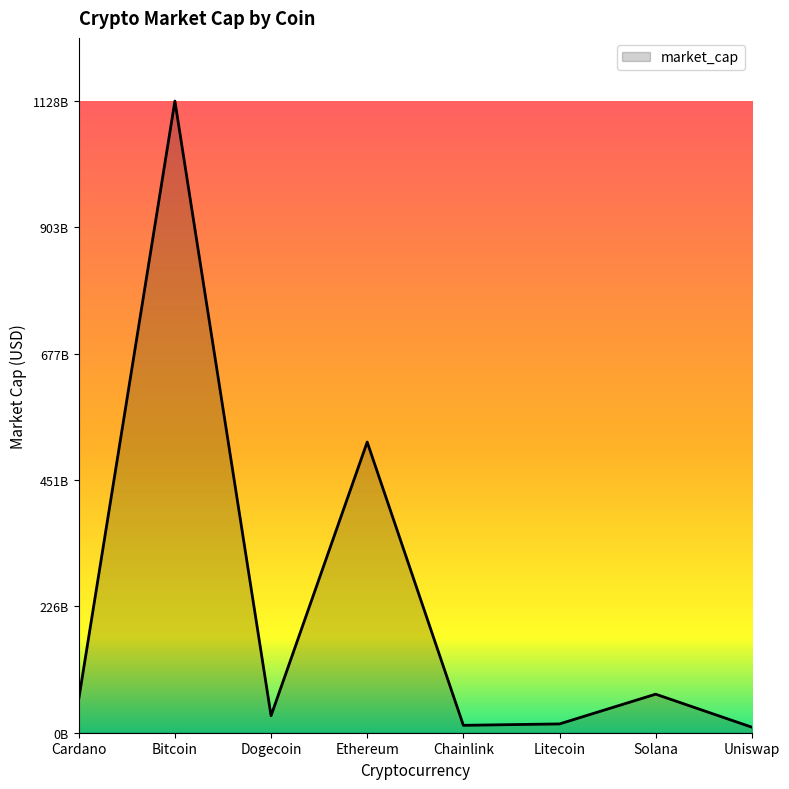

True or false: the data shows 30441784394 at Dogecoin.

True